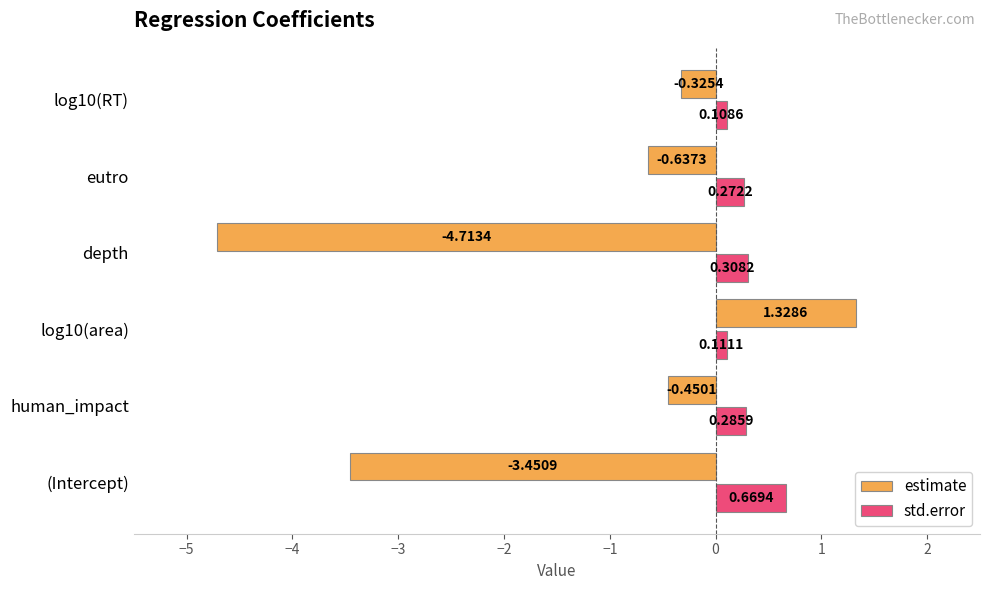

Which category has the highest value in the std.error series?

(Intercept)